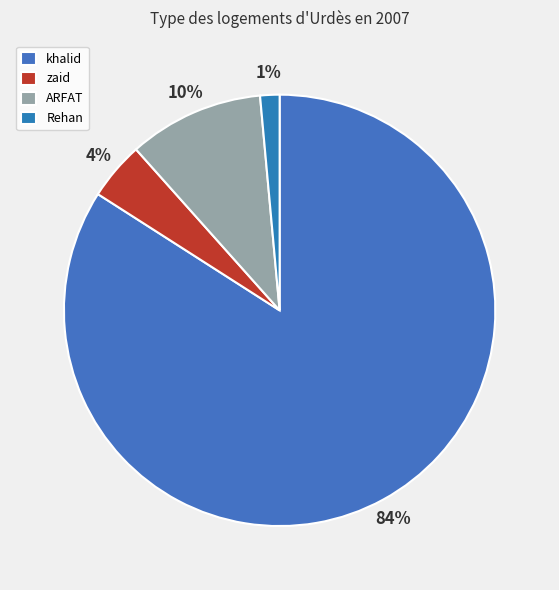

Is there a majority slice in this chart?

Yes